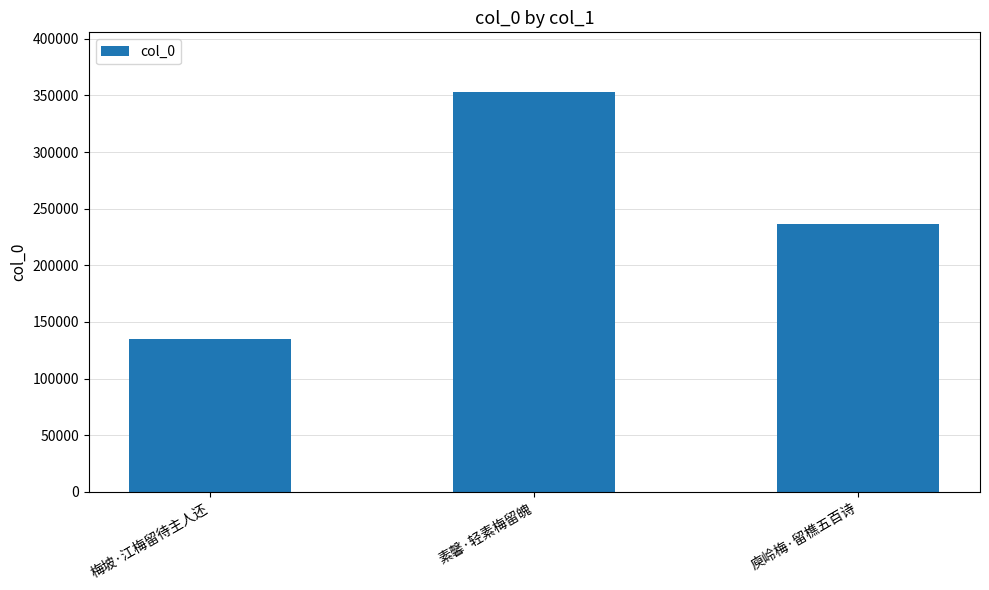

How many data points are less than 236885?

1